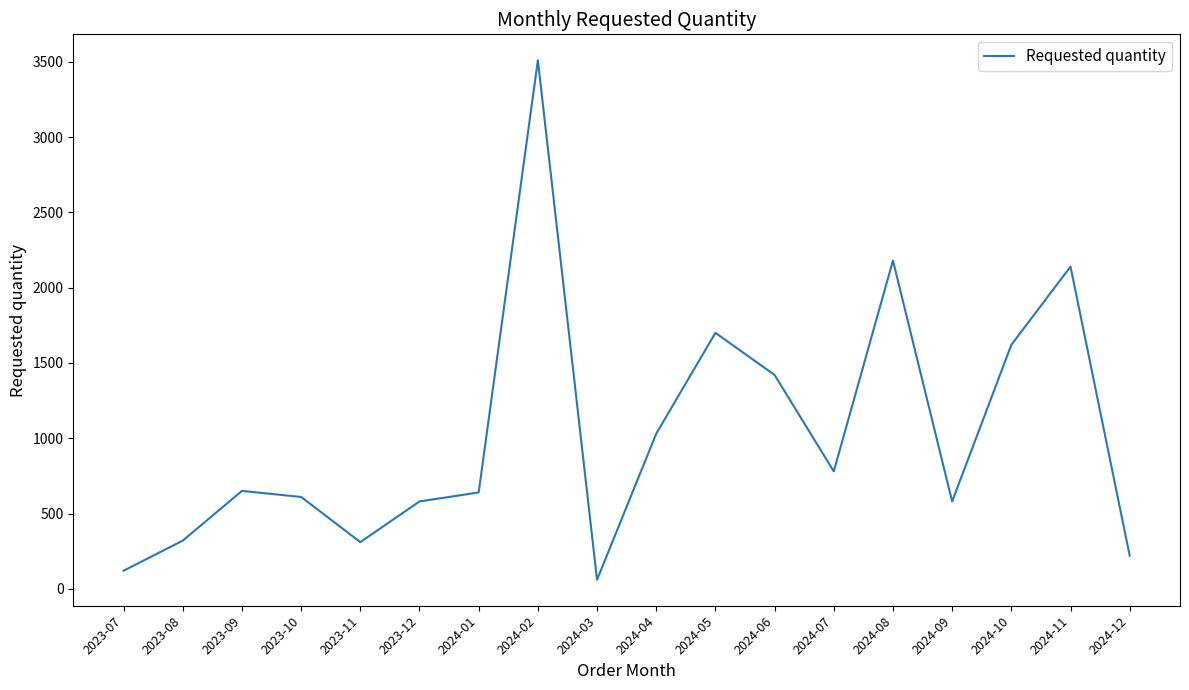

What is the change in value from 2023-12 to 2024-08?

+1600